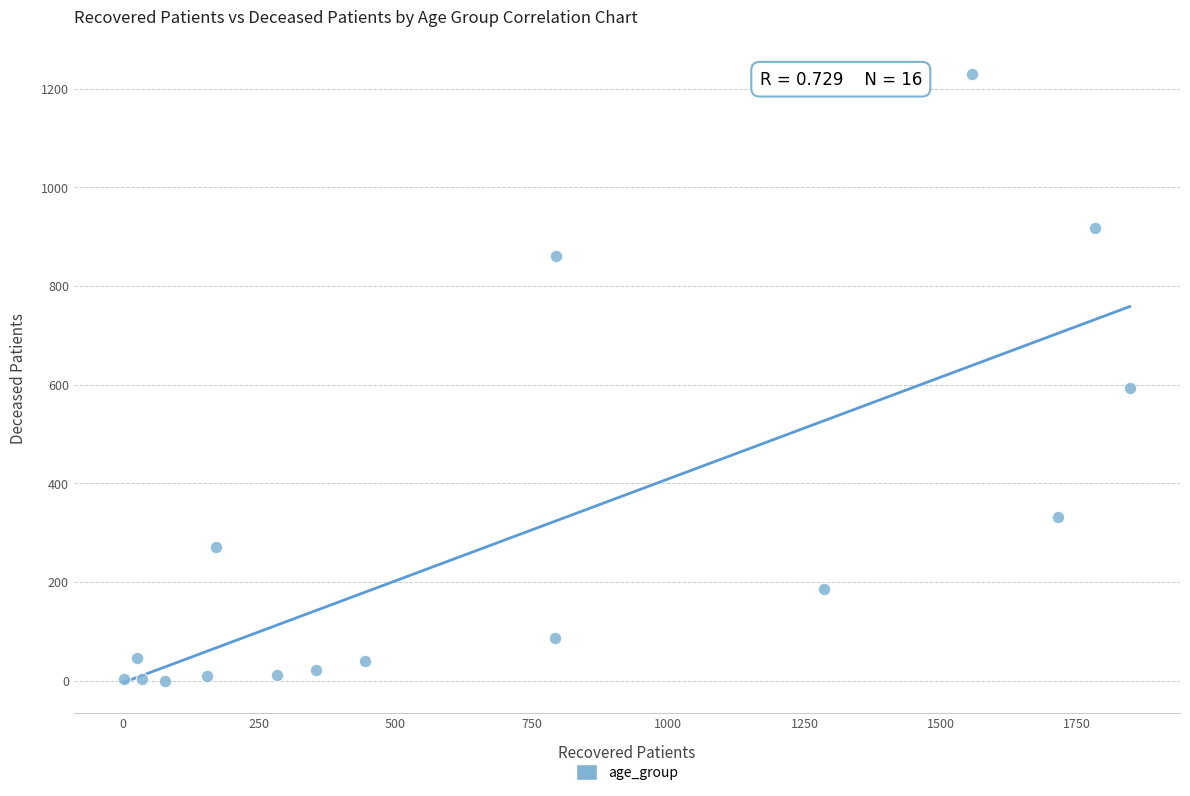

What Y value in the scatter plot is closest to 615?

593